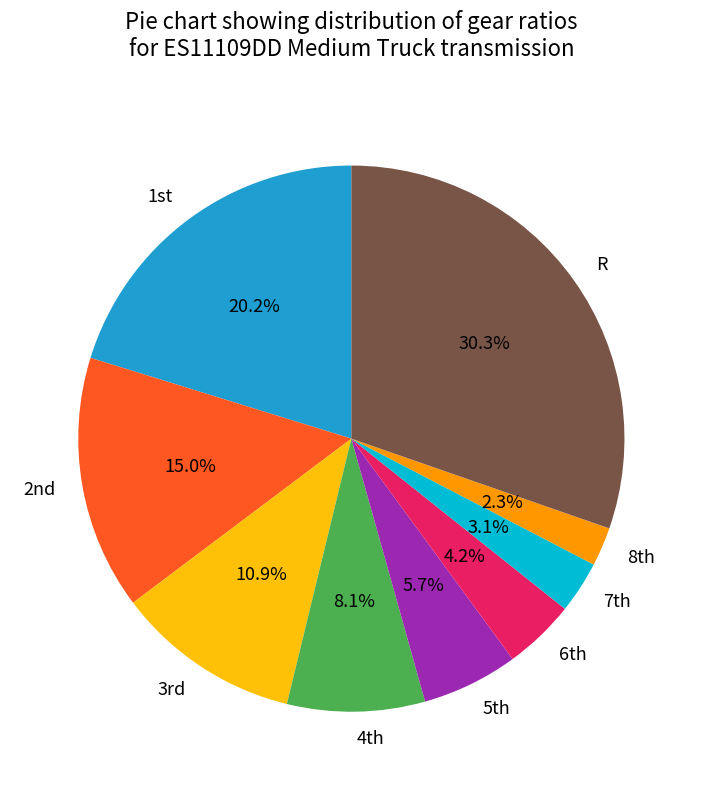

Which category has the smallest portion of the pie?

8th